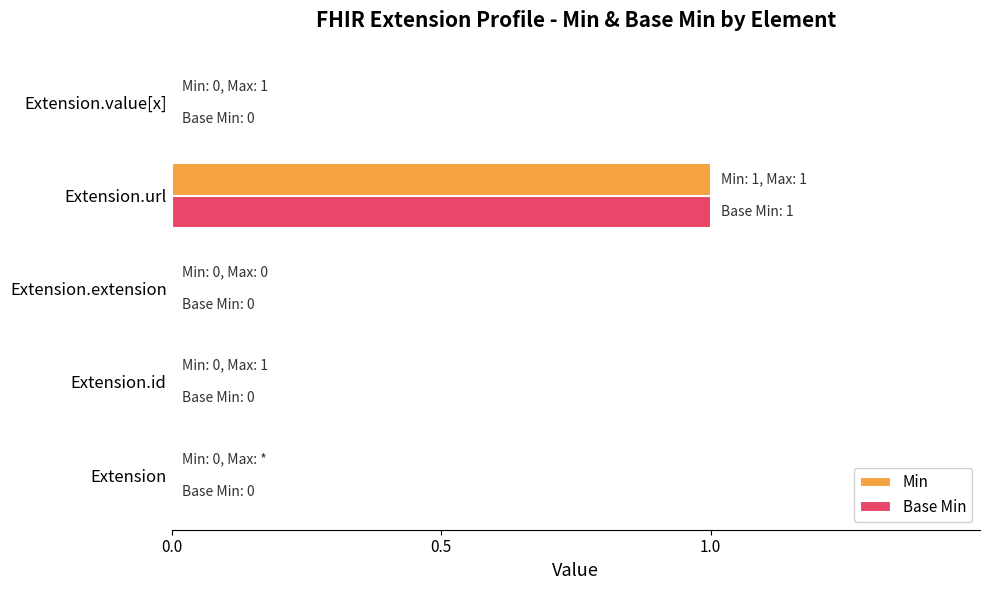

True or false: Min has a value of 0 at Extension.extension.

True